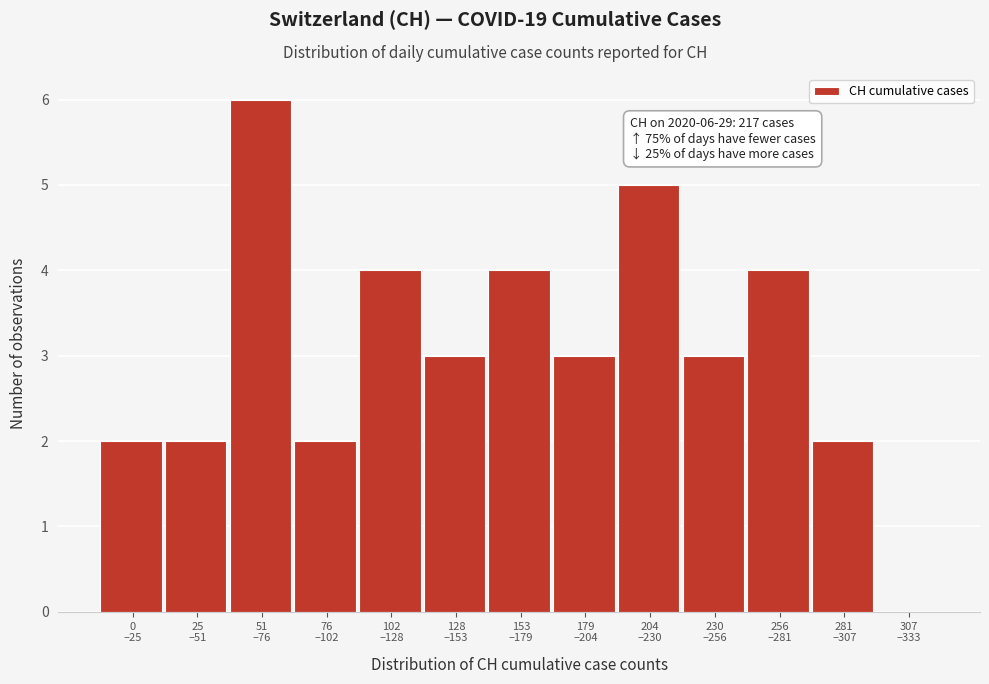

What is the maximum value shown in the chart?

6